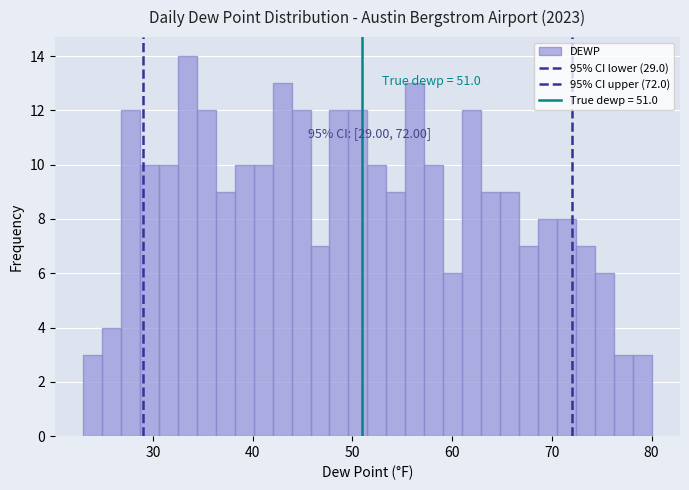

Around what value on the x-axis is the tallest bar? Give the approximate position of its centre, as read against the axis.

33